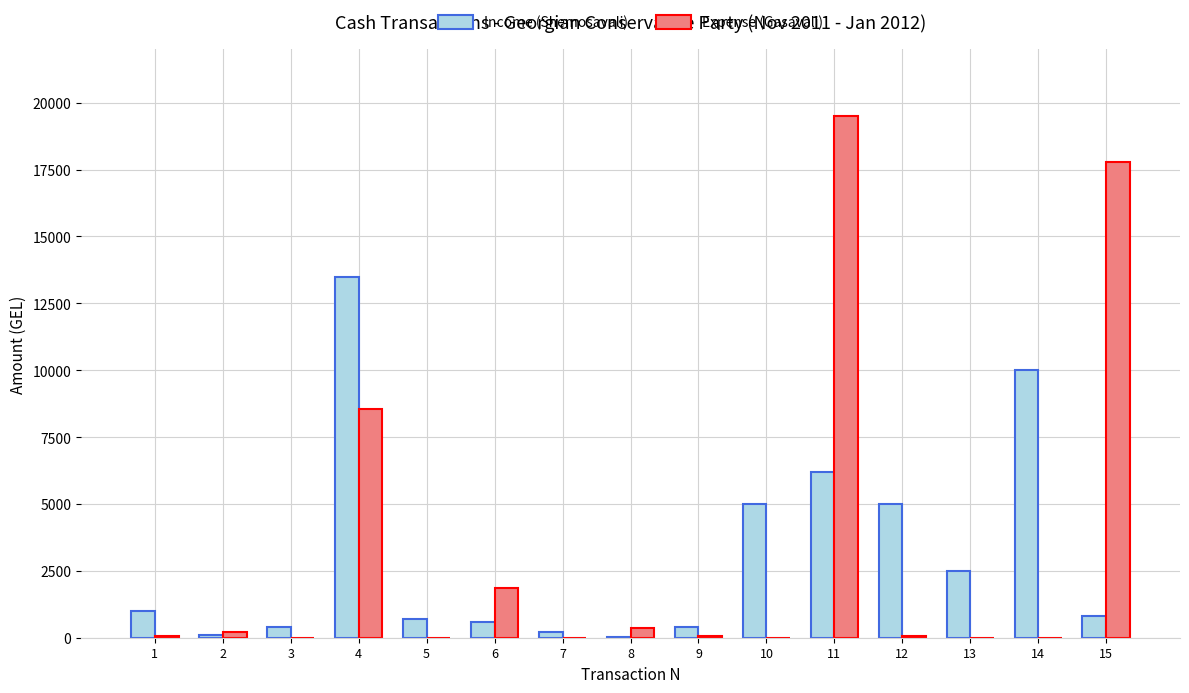

What is the sum of all Expense (Gasavali) values?

48467.7